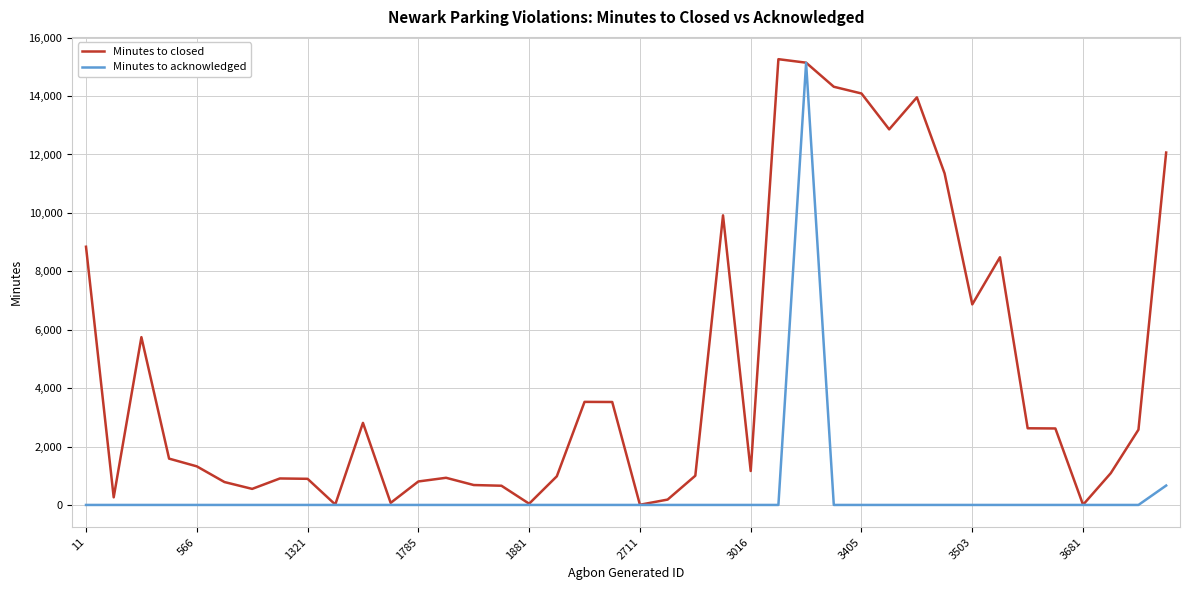

Does the chart display data point markers on the line(s)?

No